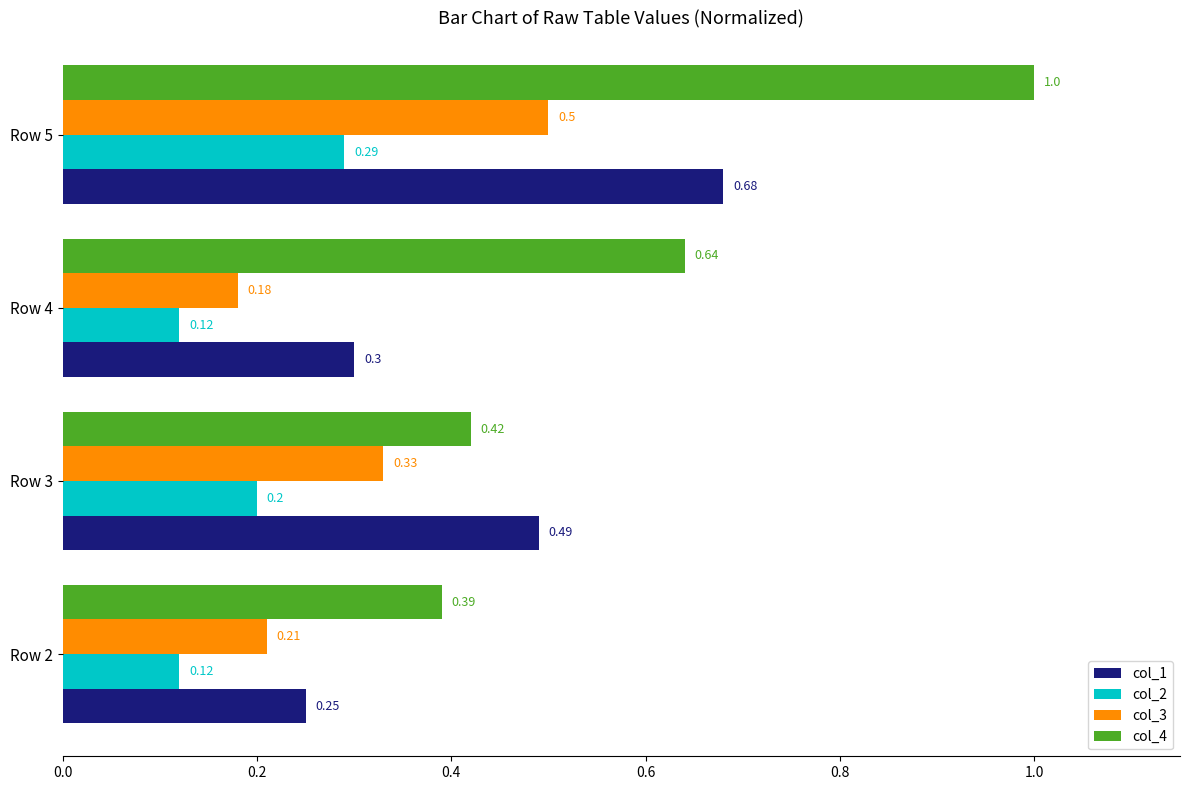

What is the sum of the col_1 values at Row 5 and Row 3?

1.2